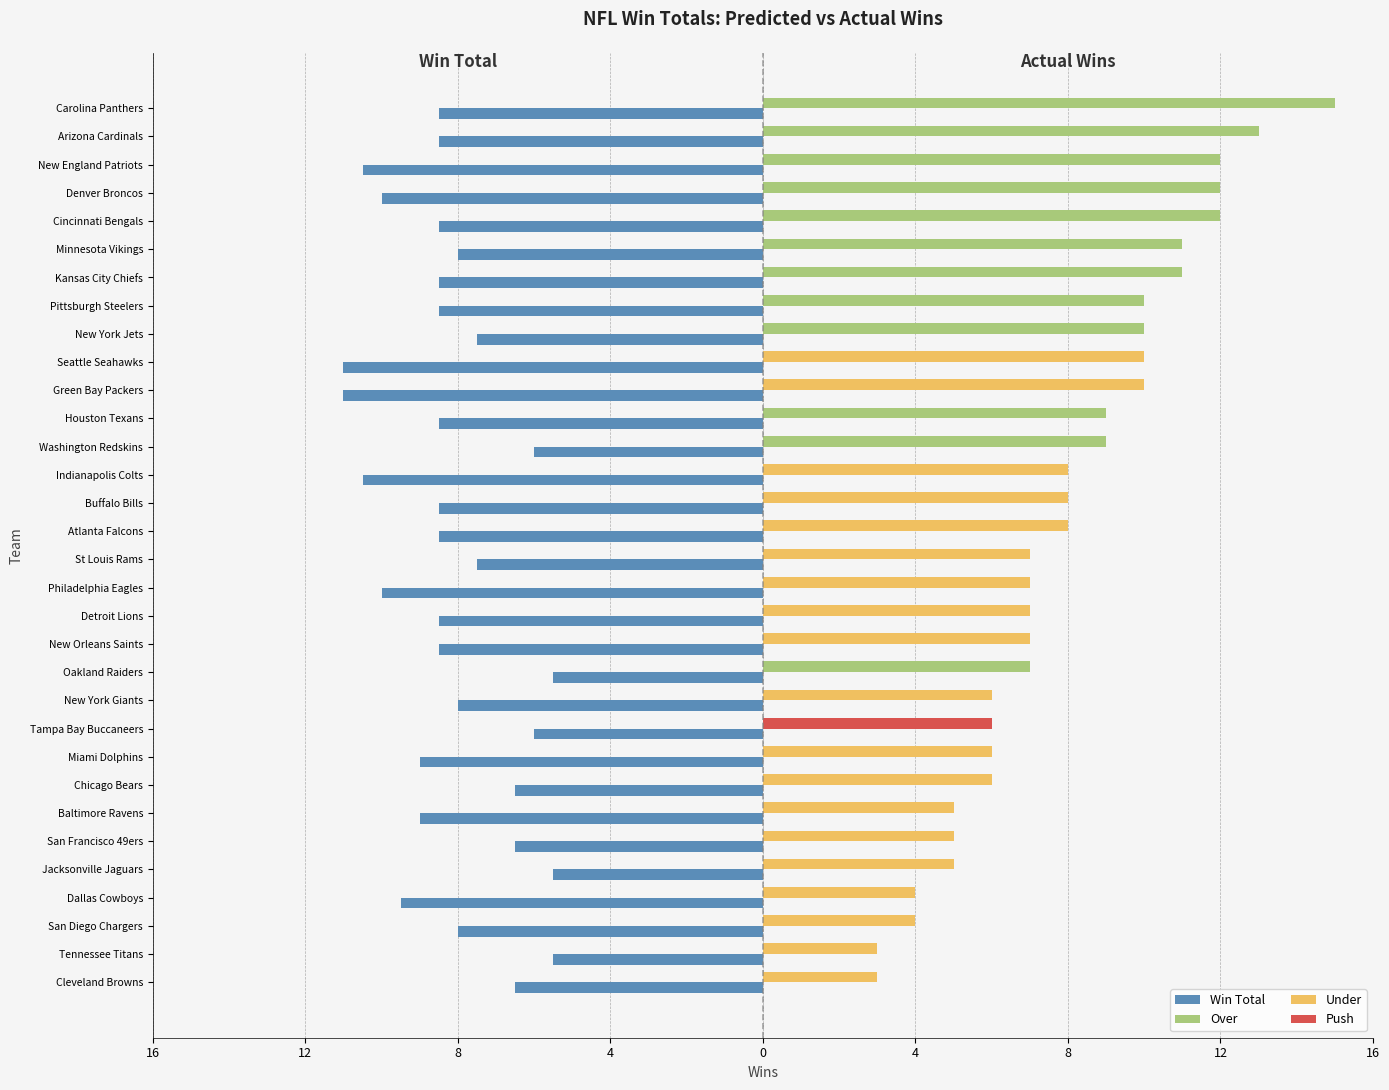

The value at Cleveland Browns is -6.5. True or false?

True